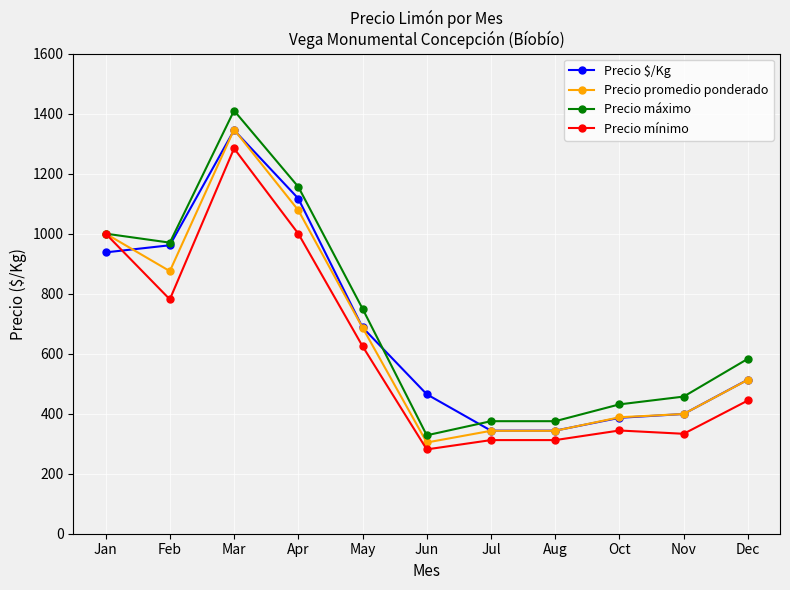

At which label is Precio promedio ponderado closest to 825?

Feb